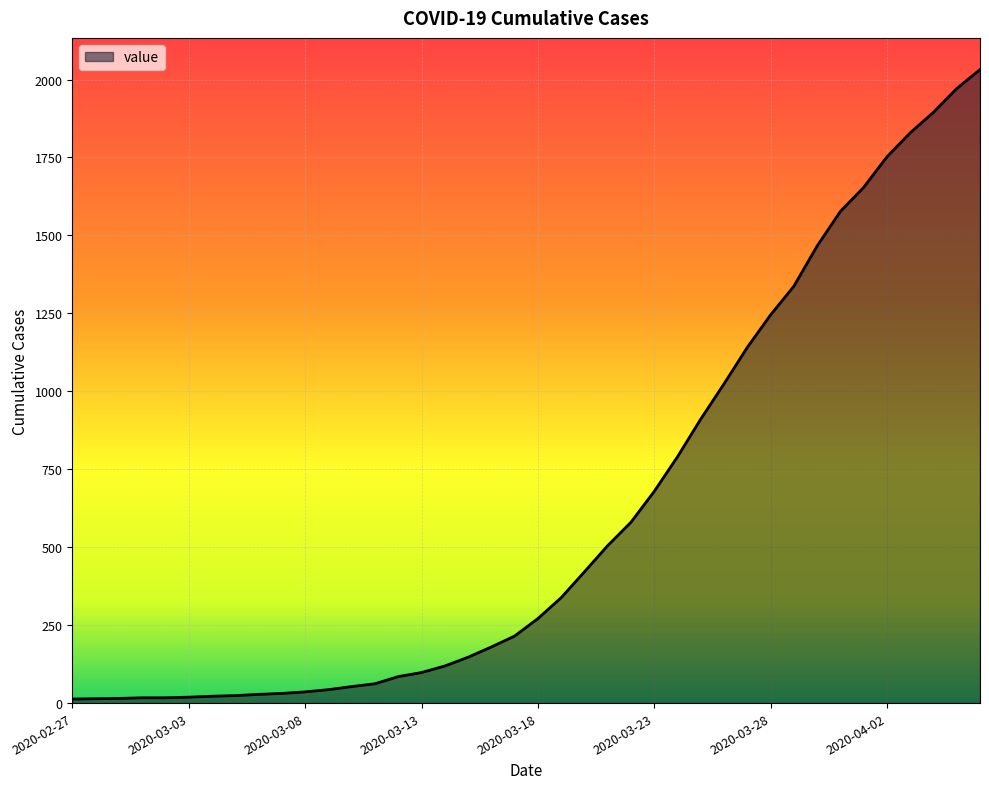

What is the difference between the maximum and minimum values?

2019